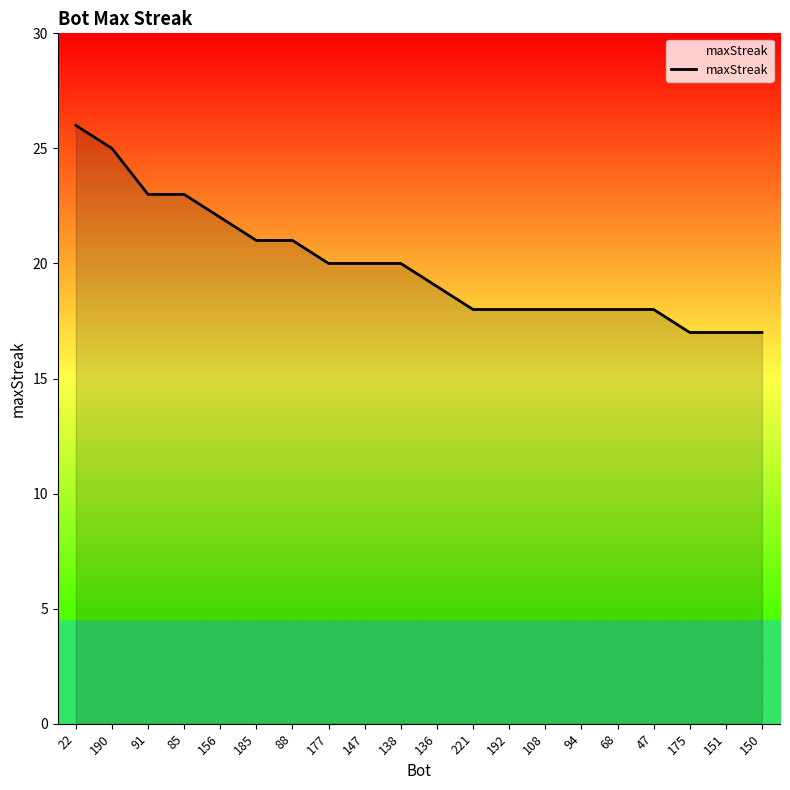

What position from the left is 147?

9